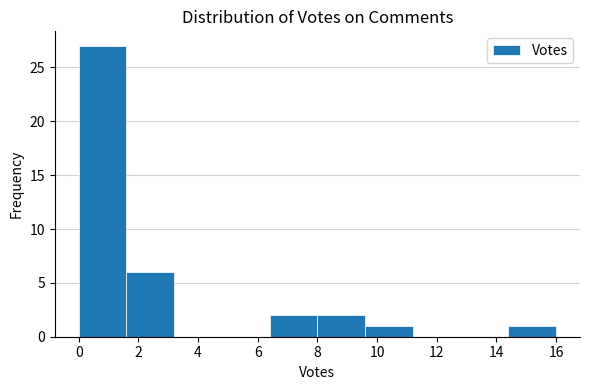

Reading left to right, list every bar in this chart as the range it spans on the x-axis followed by its height. The values are not printed on the chart, so give them approximately, as read against the axis.

0.0 to 1.6: 27
1.6 to 3.2: 6
3.2 to 4.8: 0
4.8 to 6.4: 0
6.4 to 8.0: 2
8.0 to 9.6: 2
9.6 to 11.2: 1
11.2 to 12.8: 0
12.8 to 14.4: 0
14.4 to 16.0: 1